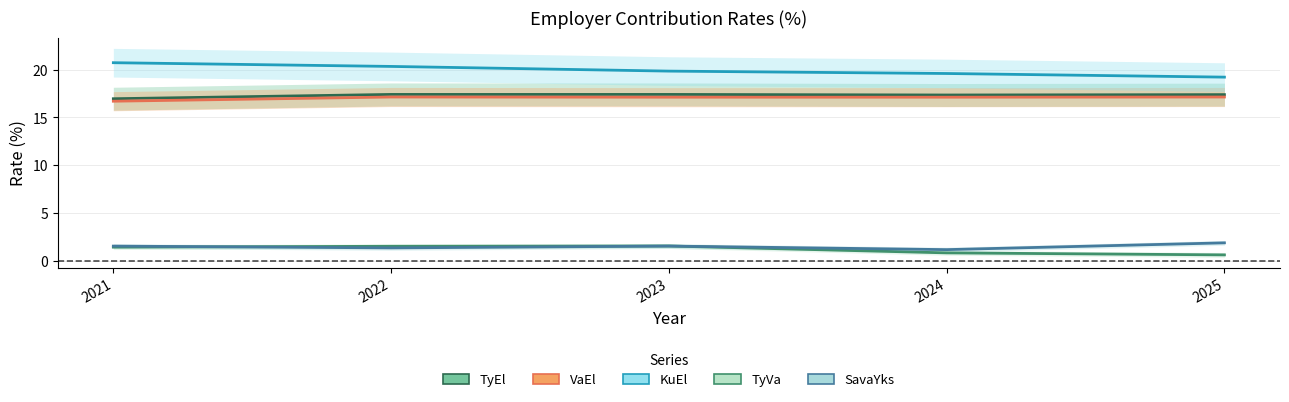

What is the spread (max minus min) of values at 2024?

18.8